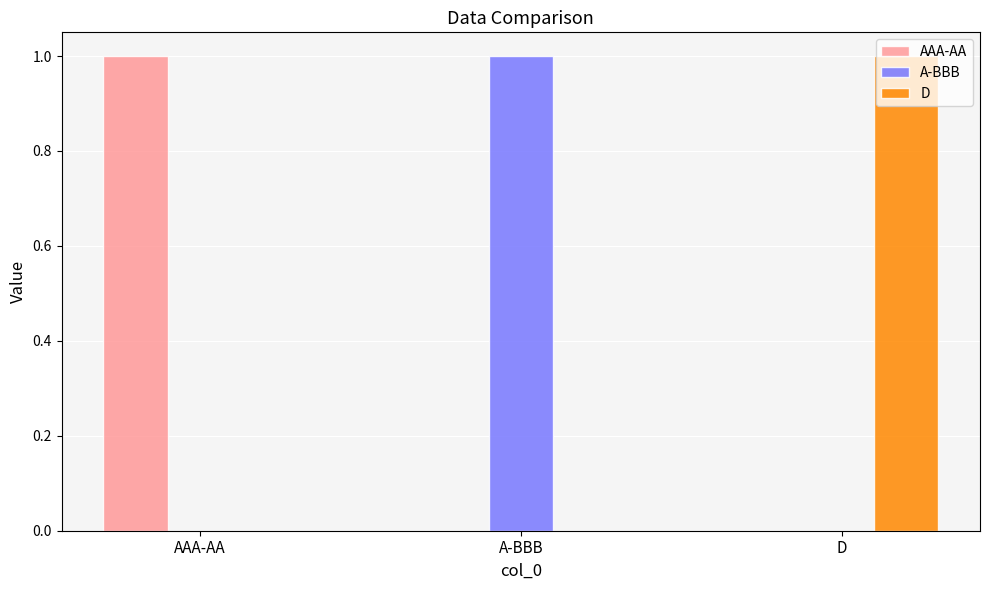

Reading right to left, transcribe all the data shown in this chart.

AAA-AA: 0	0	1
A-BBB: 0	1	0
D: 1	0	0